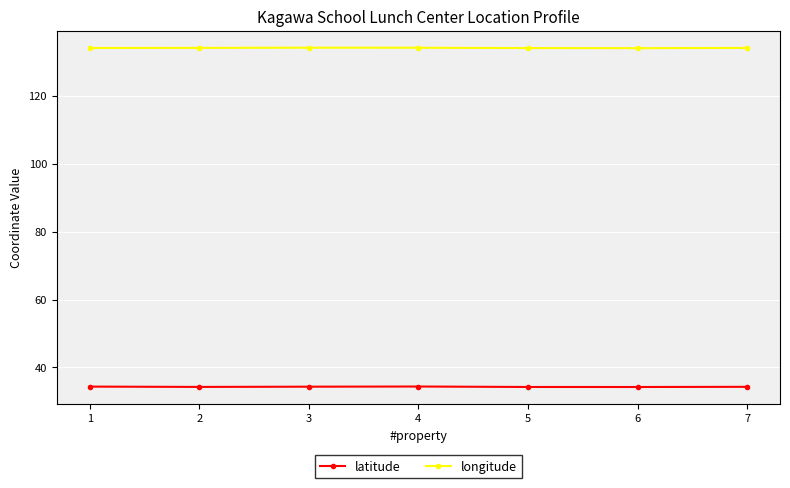

Rank the series at 3 from lowest to highest value.

latitude, longitude